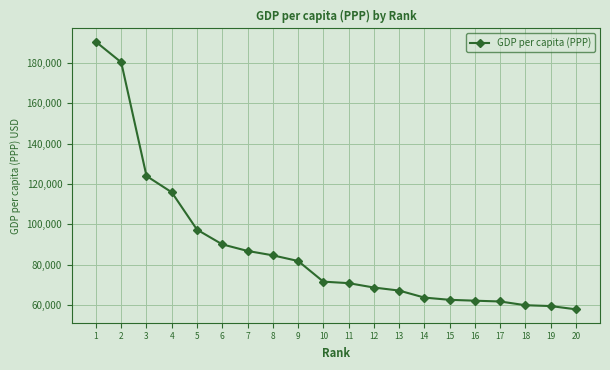

What is the greatest value displayed?

190513